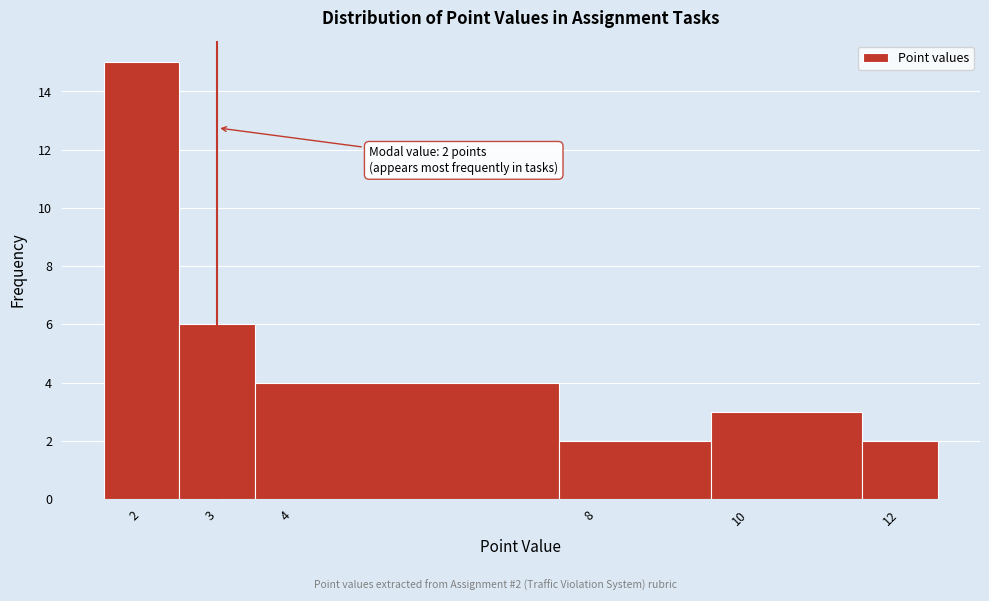

Which range on the x-axis has the tallest bar?

1.5 to 2.5